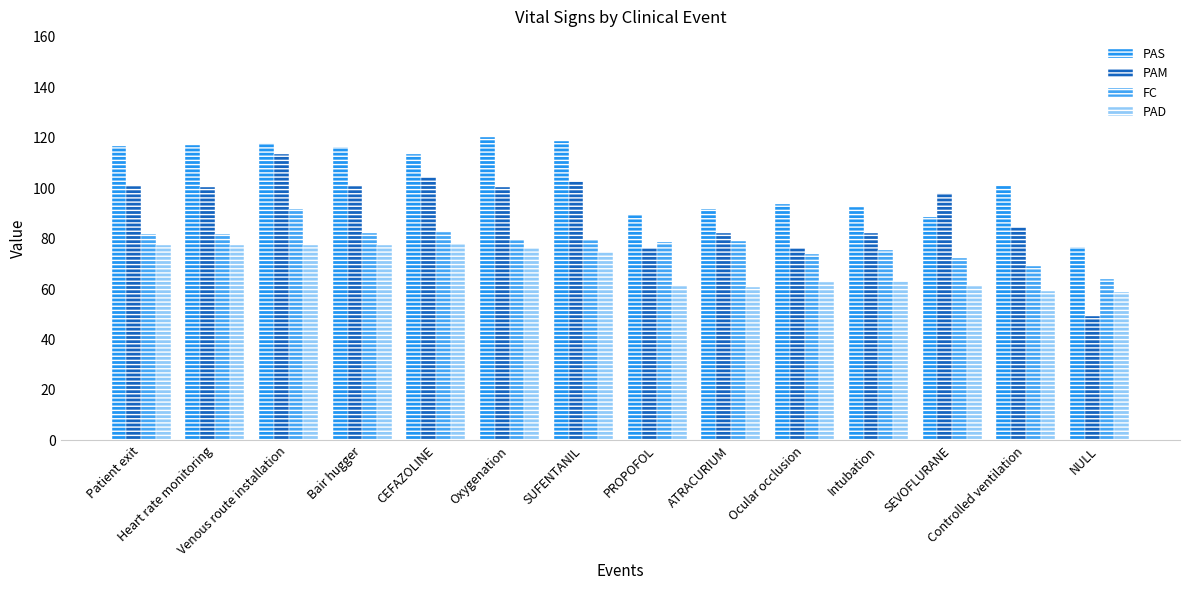

Reading left to right, extract all data points from this chart.

PAS: Patient exit=116.9	Heart rate monitoring=117.2	Venous route installation=117.9	Bair hugger=116.3	CEFAZOLINE=113.7	Oxygenation=120.4	SUFENTANIL=118.7	PROPOFOL=89.5	ATRACURIUM=91.7	Ocular occlusion=93.8	Intubation=92.4	SEVOFLURANE=88.6	Controlled ventilation=101.5	NULL=76.5
PAM: Patient exit=101.0	Heart rate monitoring=100.6	Venous route installation=113.7	Bair hugger=100.9	CEFAZOLINE=104.4	Oxygenation=100.4	SUFENTANIL=102.8	PROPOFOL=76.4	ATRACURIUM=82.2	Ocular occlusion=76.2	Intubation=82.3	SEVOFLURANE=98.2	Controlled ventilation=84.8	NULL=49.3
FC: Patient exit=81.7	Heart rate monitoring=81.9	Venous route installation=91.9	Bair hugger=82.1	CEFAZOLINE=82.6	Oxygenation=79.4	SUFENTANIL=79.3	PROPOFOL=78.7	ATRACURIUM=79.2	Ocular occlusion=73.9	Intubation=75.4	SEVOFLURANE=72.3	Controlled ventilation=69.2	NULL=63.8
PAD: Patient exit=77.4	Heart rate monitoring=77.4	Venous route installation=77.4	Bair hugger=77.4	CEFAZOLINE=78.0	Oxygenation=76.4	SUFENTANIL=74.7	PROPOFOL=61.1	ATRACURIUM=60.8	Ocular occlusion=62.8	Intubation=63.1	SEVOFLURANE=61.2	Controlled ventilation=59.4	NULL=58.8